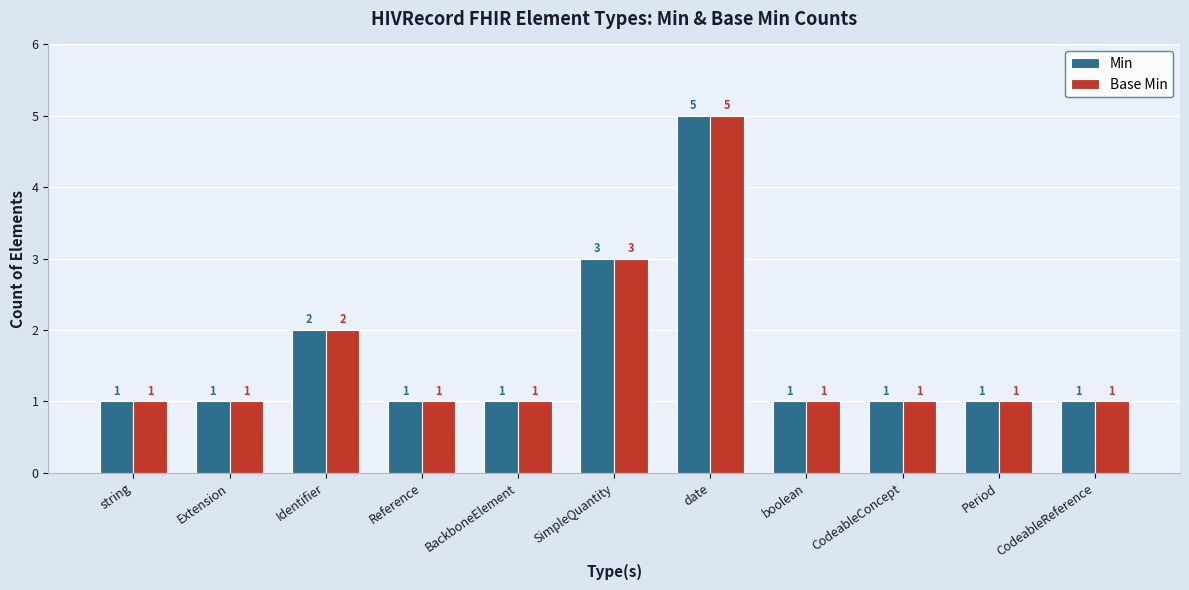

What position from the left is BackboneElement?

5